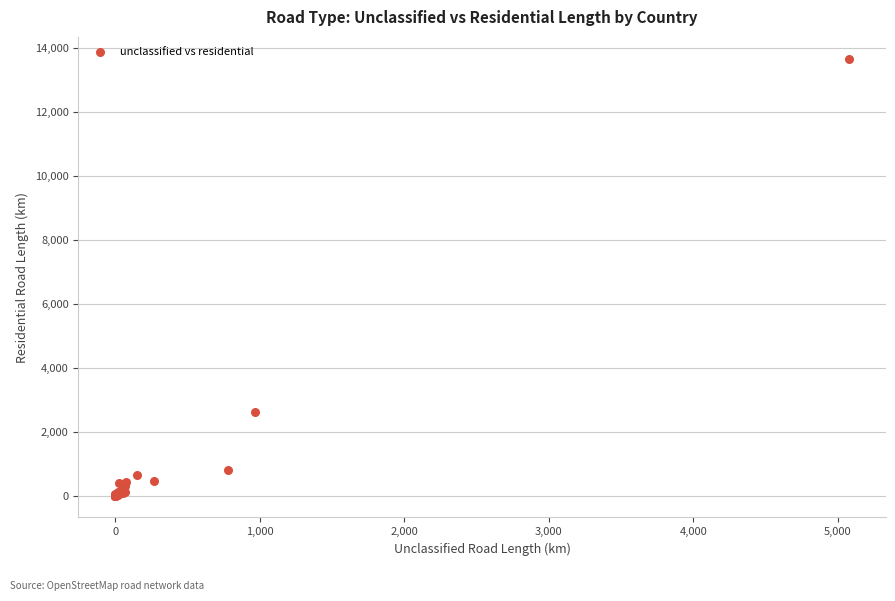

What Y value in the scatter plot is closest to 6831?

2621.6